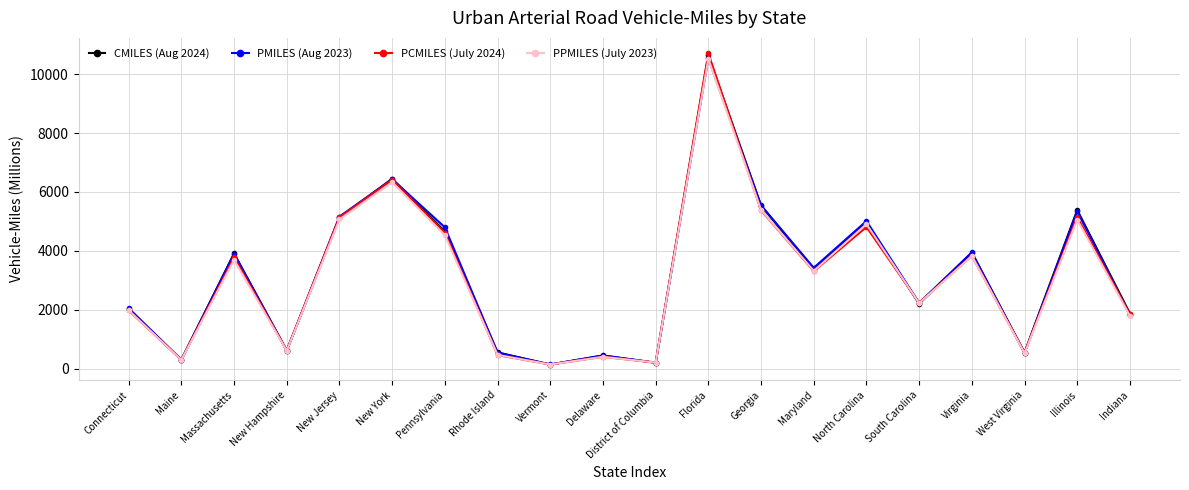

The PPMILES (July 2023) series shows 8868 at New Jersey. True or false?

False